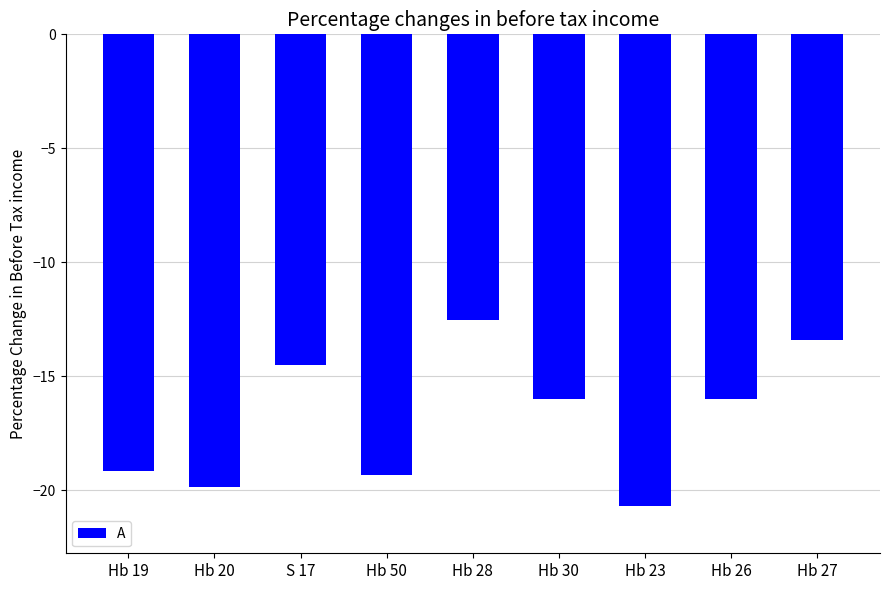

What is the label of the 4th bar from the right?

Hb 30